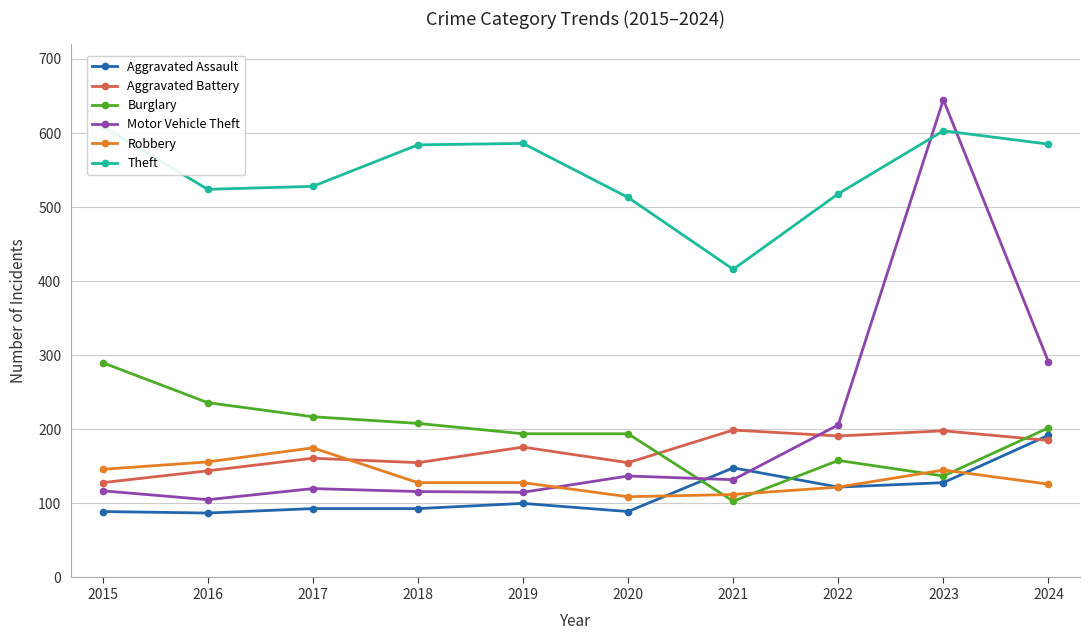

What is the value of the Motor Vehicle Theft point at the 7th from the left?

132